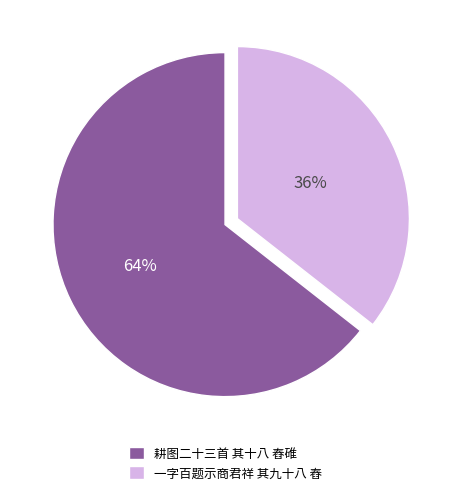

Which has a higher value, 一字百题示商君祥 其九十八 舂 or 耕图二十三首 其十八 舂碓?

耕图二十三首 其十八 舂碓